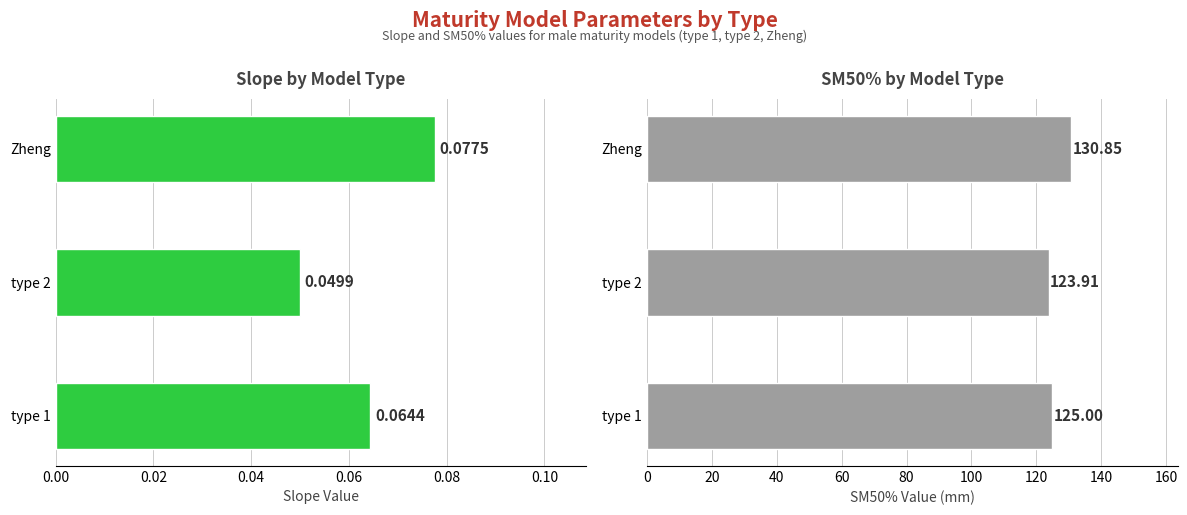

True or false: slope has a value of 0.0 at type 2.

False